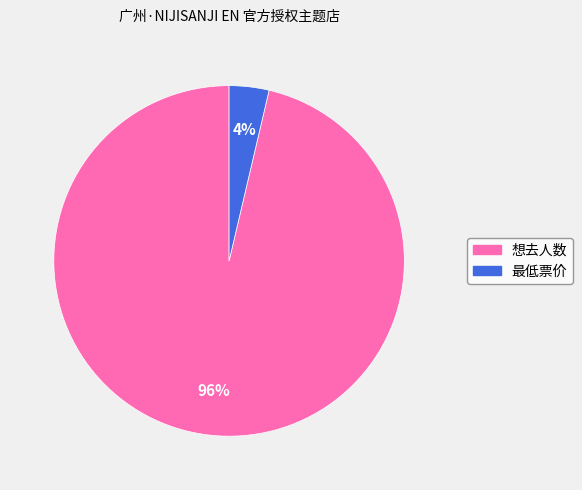

Is there any slice that represents more than half of the pie?

Yes